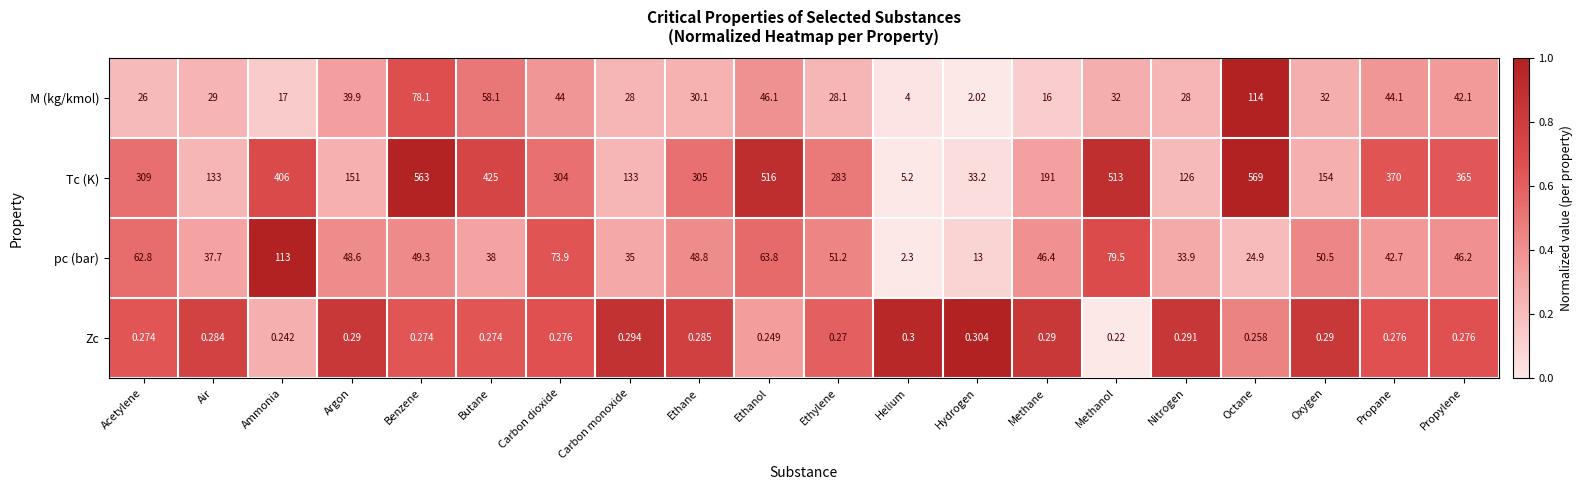

Which series has the largest total across all categories?

Tc (K)